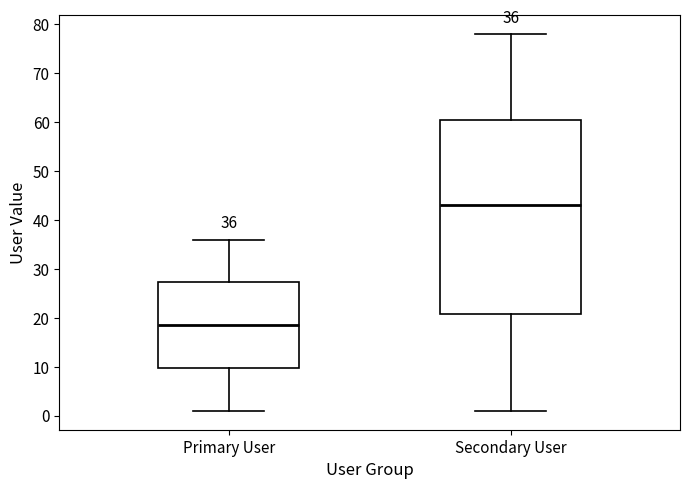

Which box has the highest median line?

Secondary User